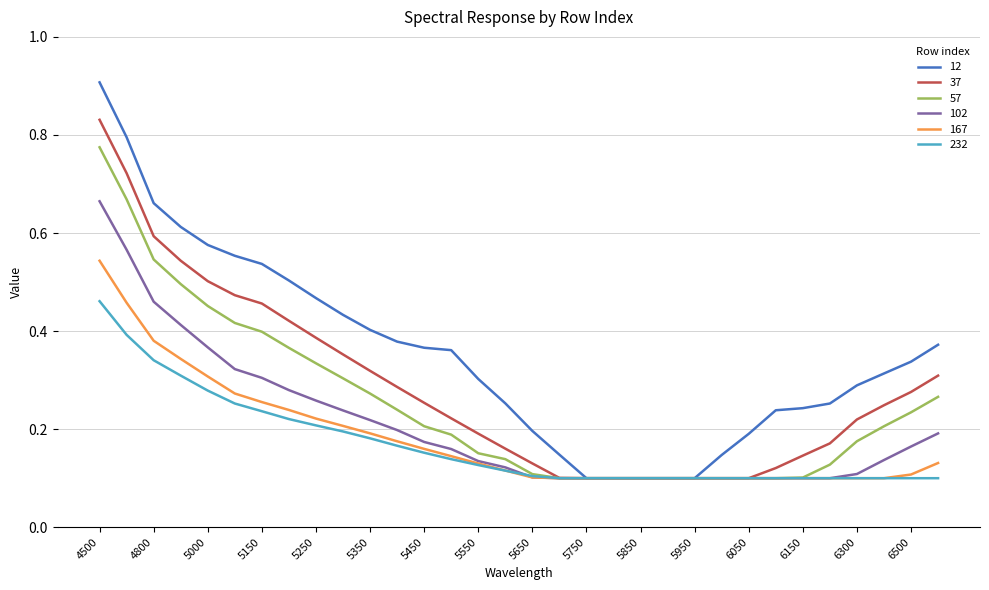

What is the greatest value displayed?

0.9